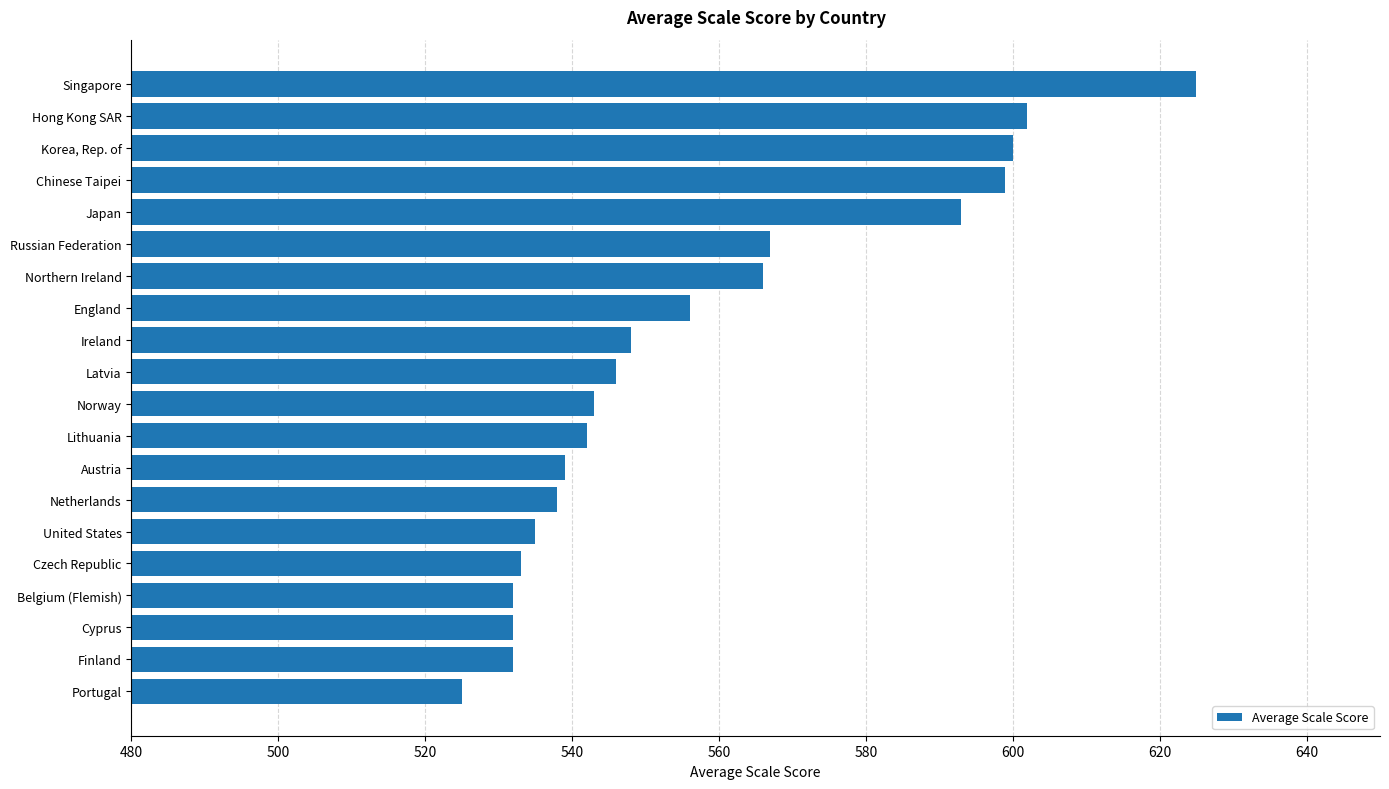

What is the average value?

558